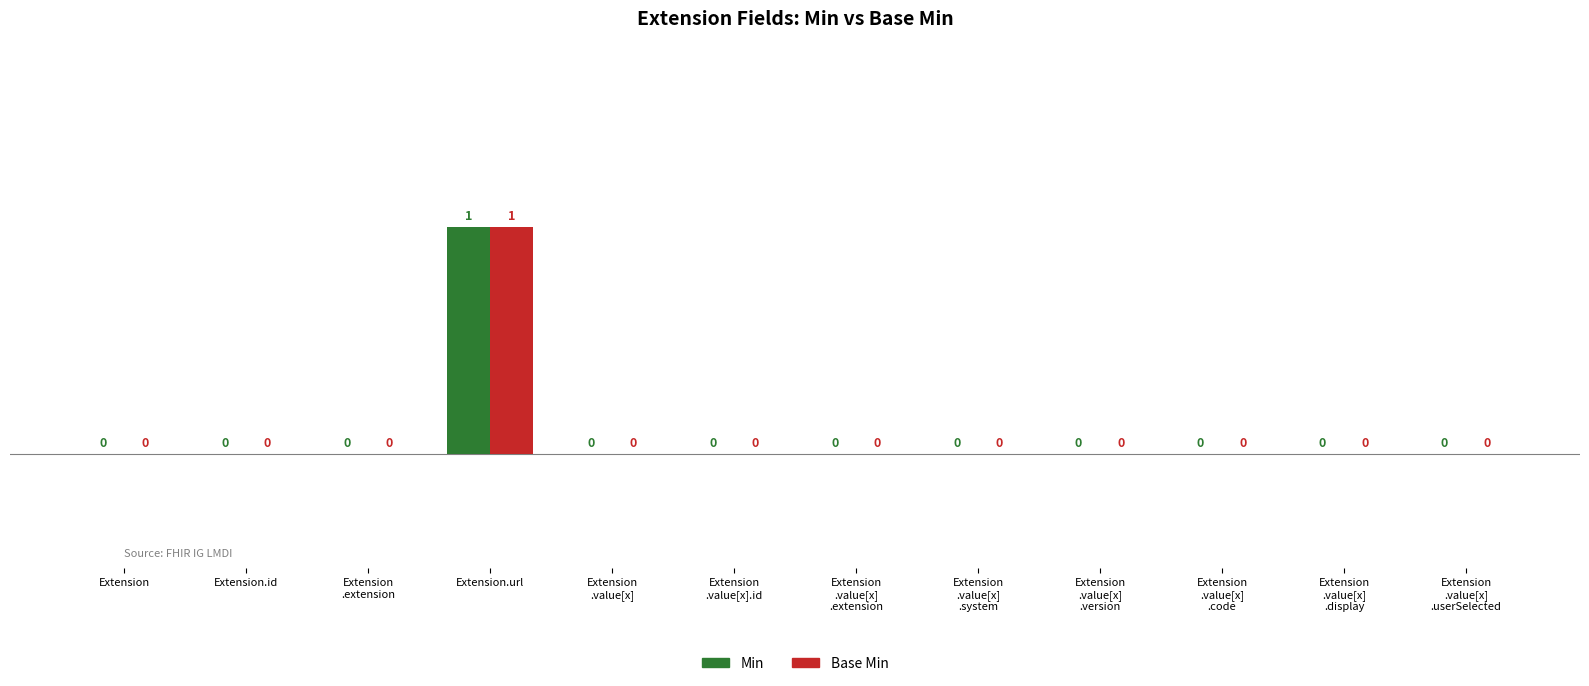

How many distinct data groups are displayed?

2